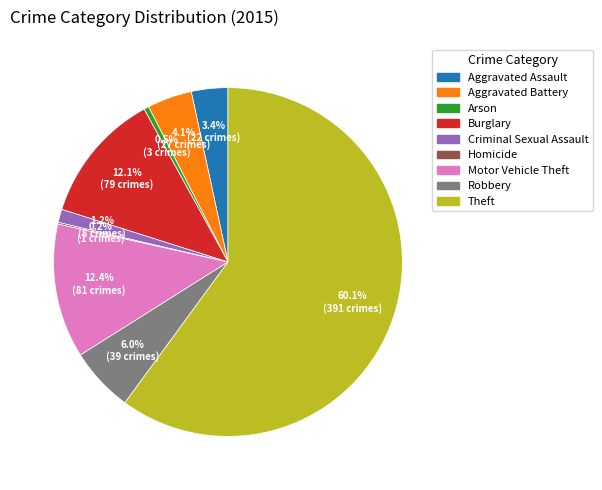

To the nearest percent, what portion does Burglary represent?

12%